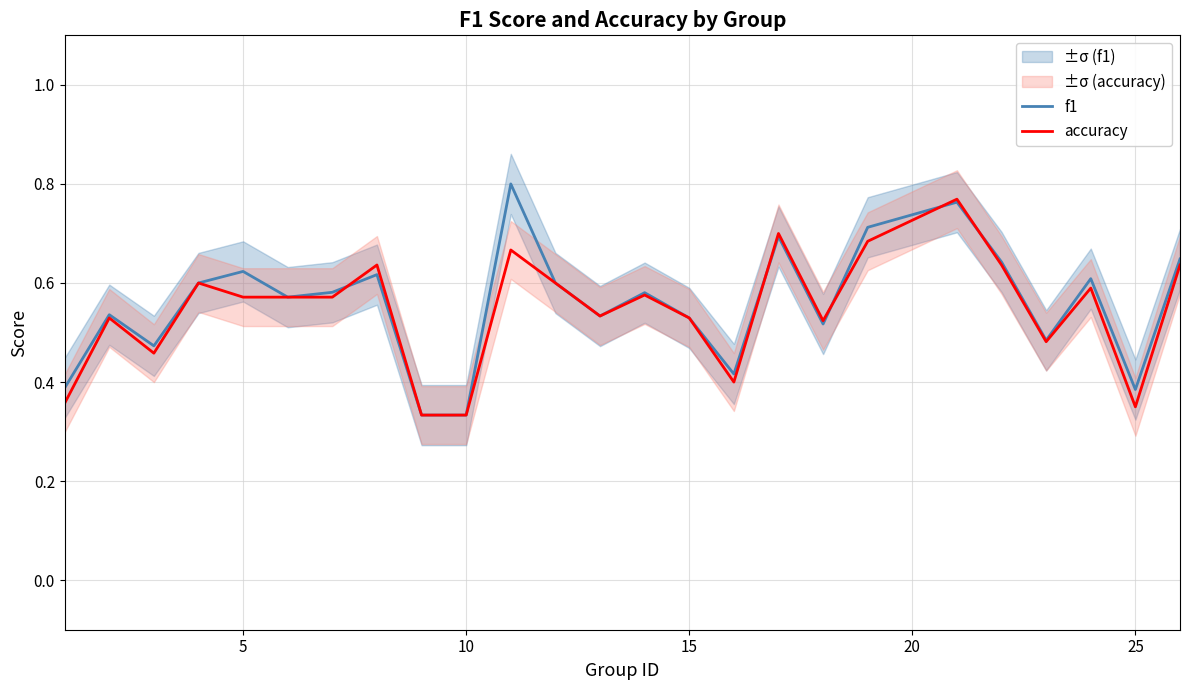

Is it true that accuracy equals 0.9 at 21?

False